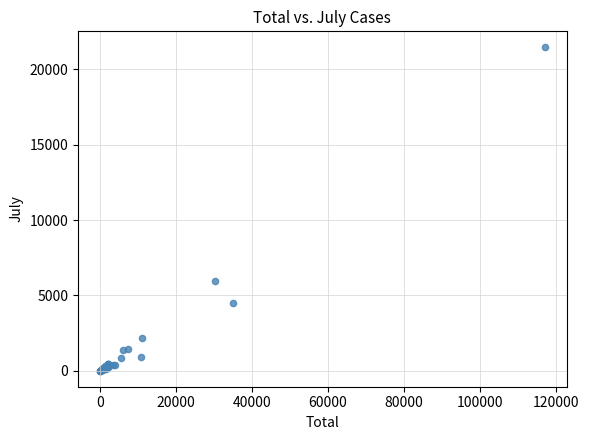

What Y value in the scatter plot is closest to 10729?

5933